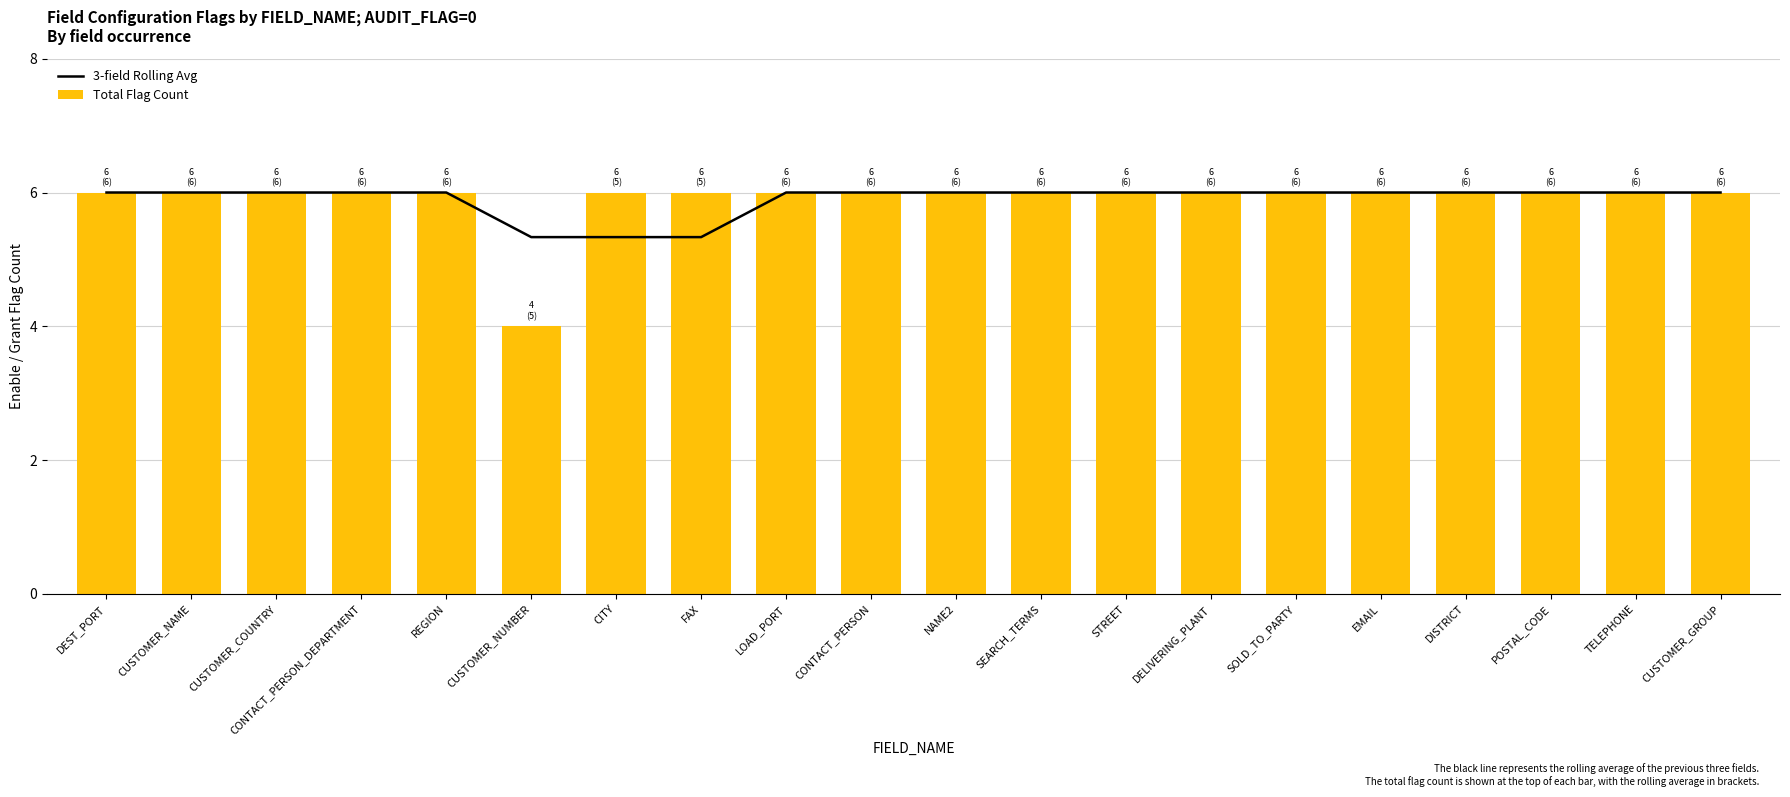

What are all the series names shown in the legend?

3-field Rolling Avg, Total Flag Count